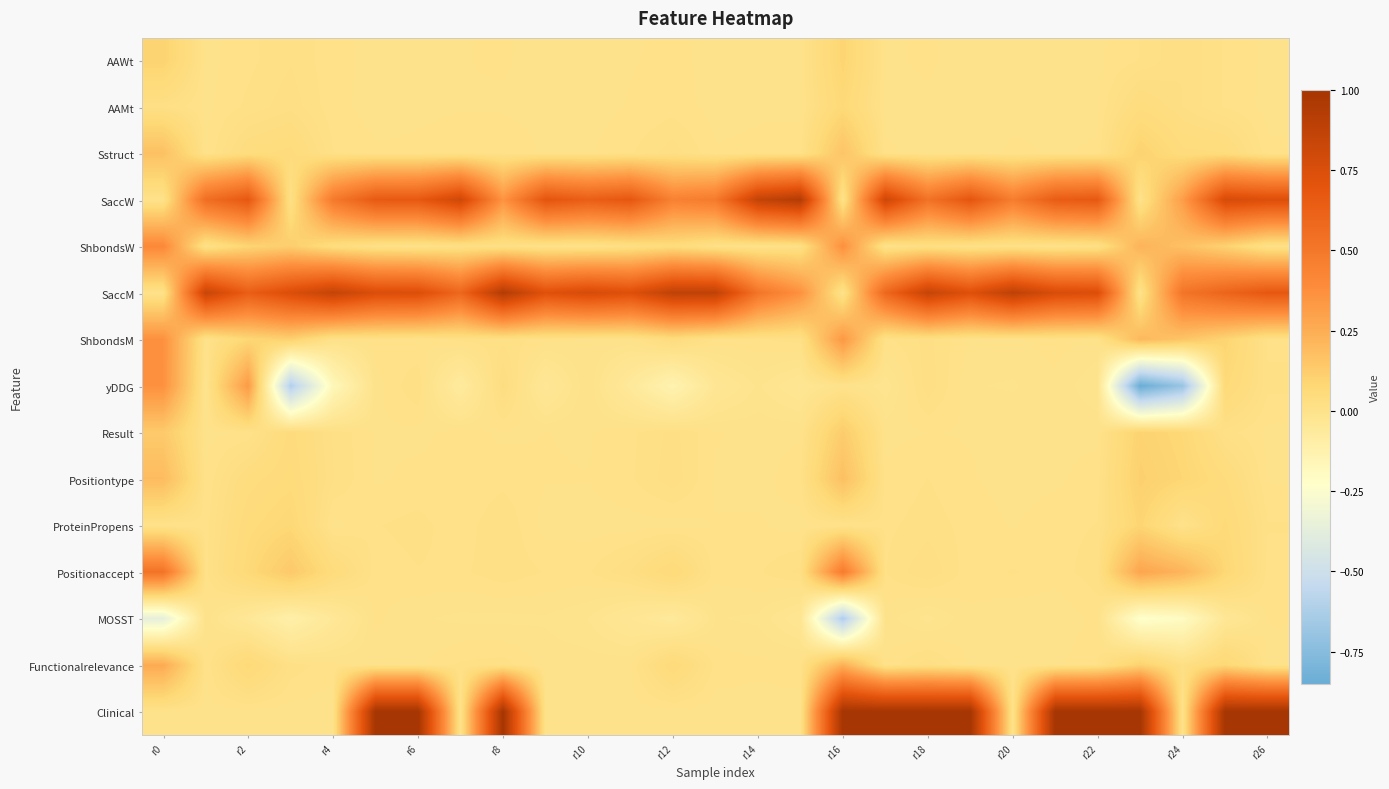

What is the minimum value shown in the chart?

-0.8